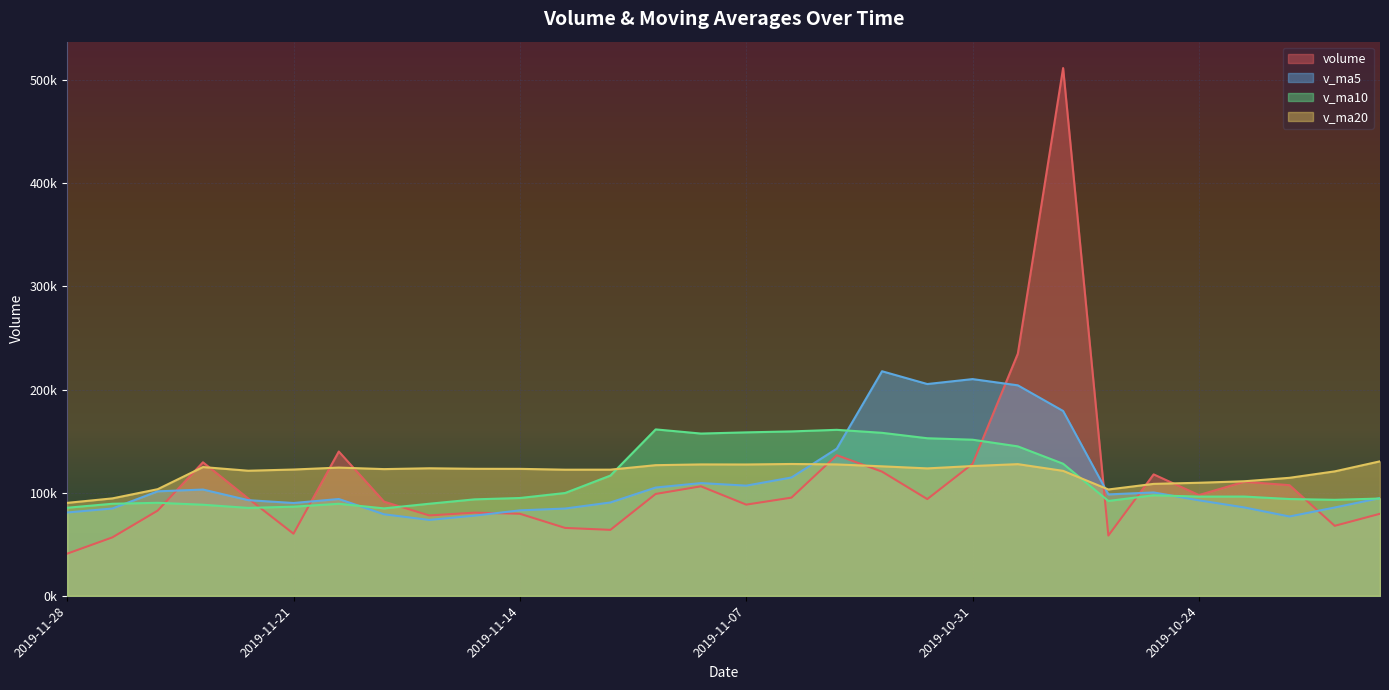

At how many categories does at least one series exceed 261728?

1